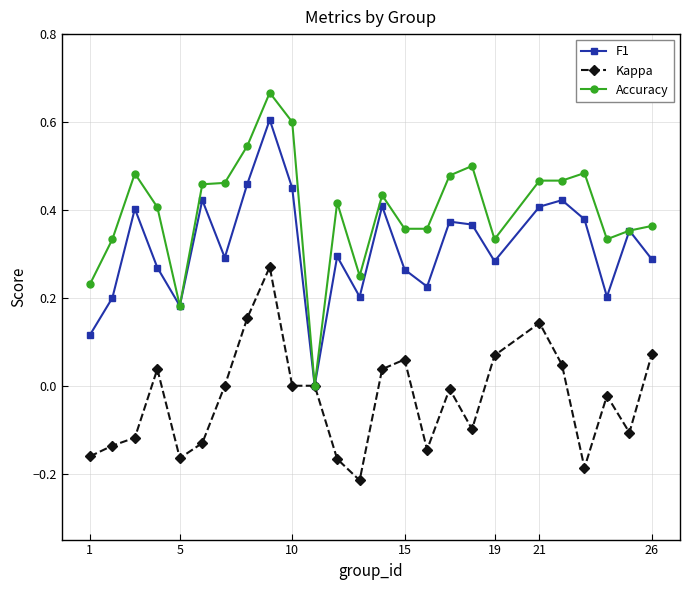

What is the maximum value for F1?

0.6